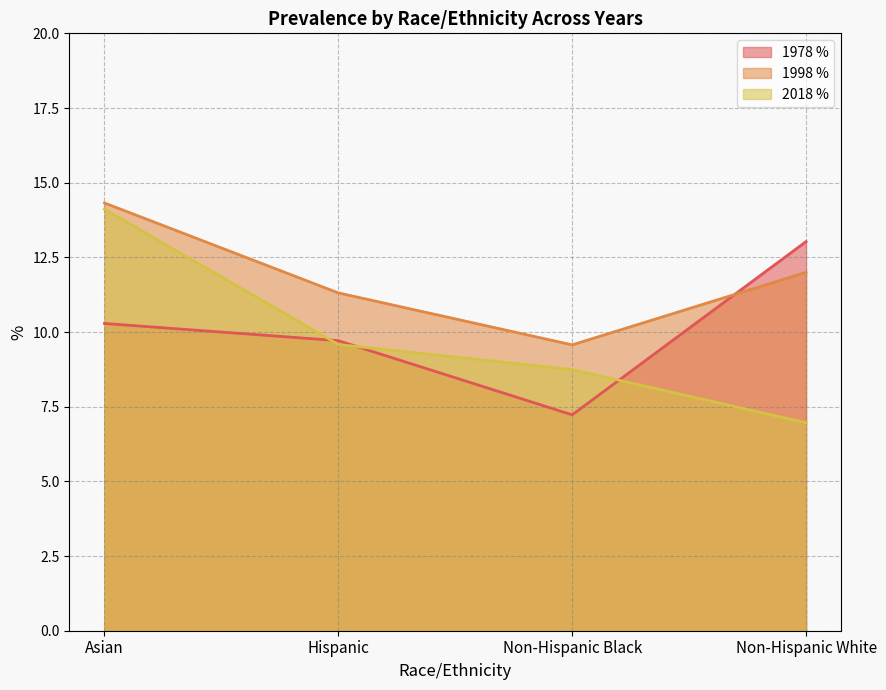

Is it true that 1998 % equals 14.5 at Non-Hispanic Black?

False